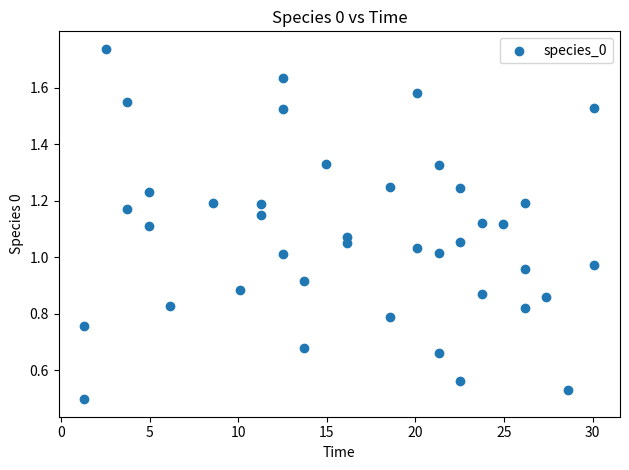

What is the range of X values (max minus min)?

28.8